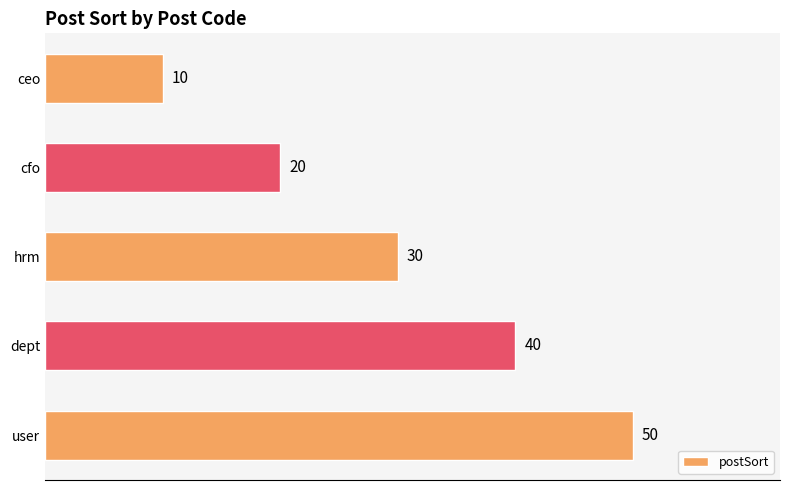

How many values are between 20 and 40?

3